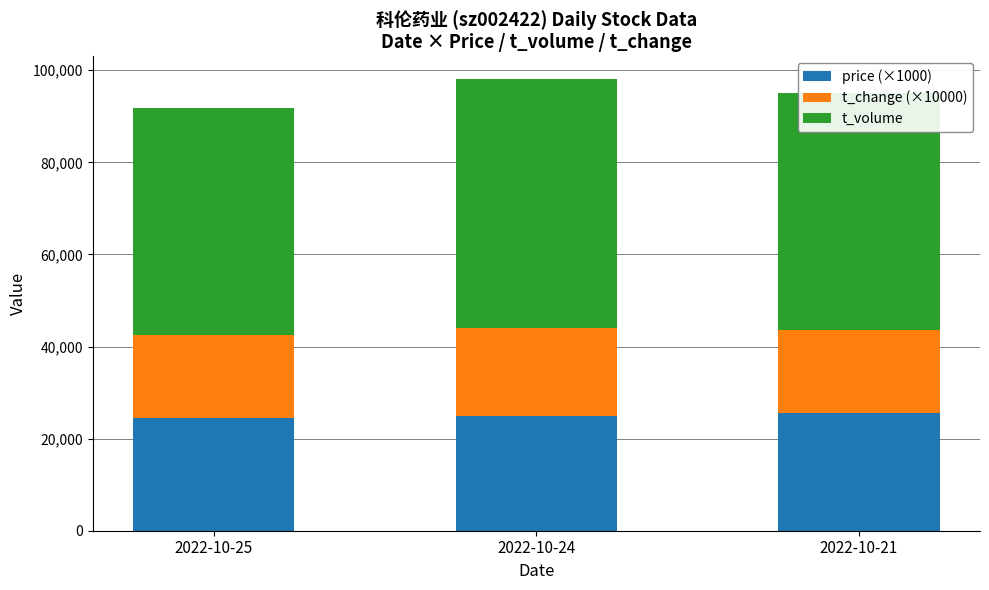

What is the sum of the price (×1000) values at 2022-10-24 and 2022-10-21?

50440